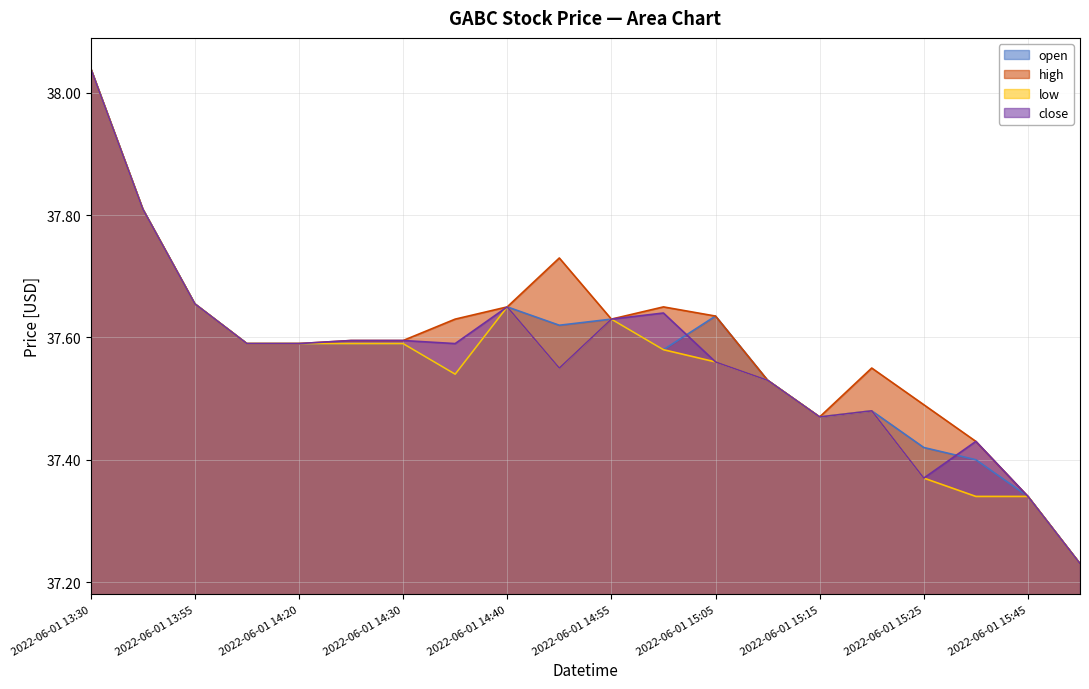

Where is high nearest to the value 37?

2022-06-01 15:50